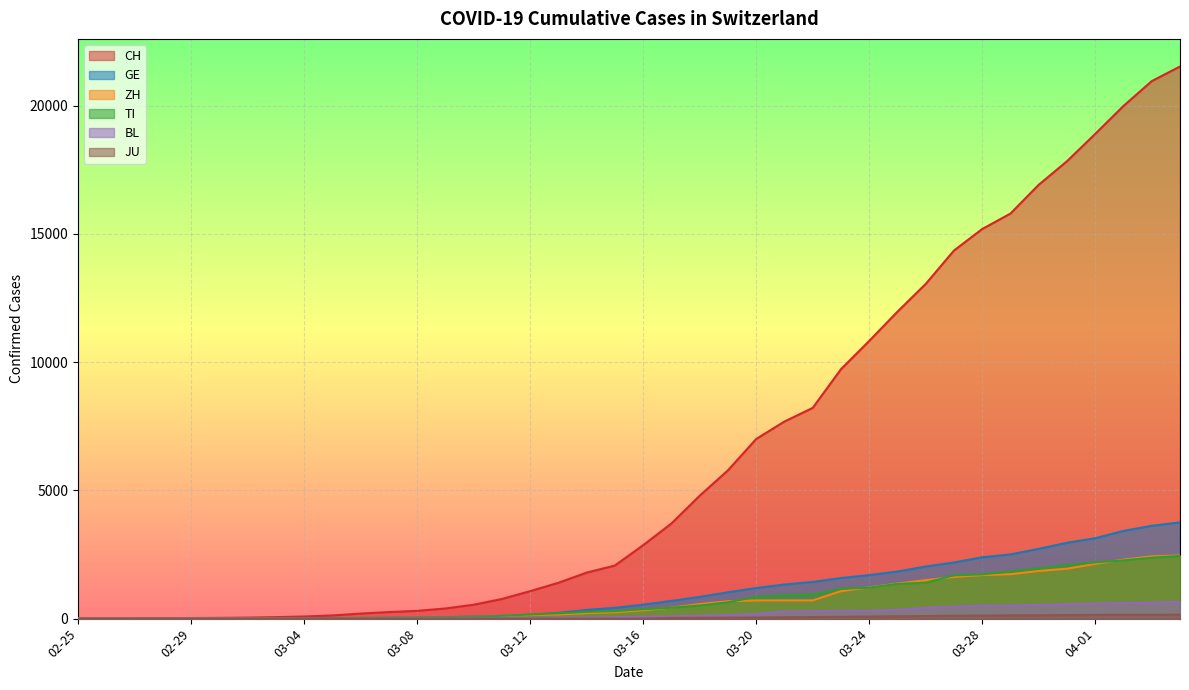

What is the average value of the ZH series?

716